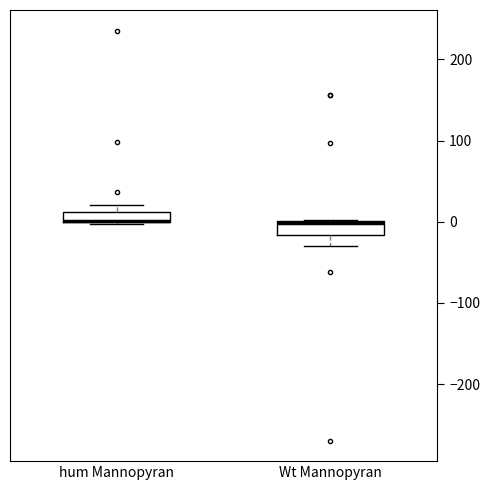

Where is the upper edge of the box for hum Mannopyran on the y-axis? The values are not printed on the chart, so give them approximately, as read against the axis.

10